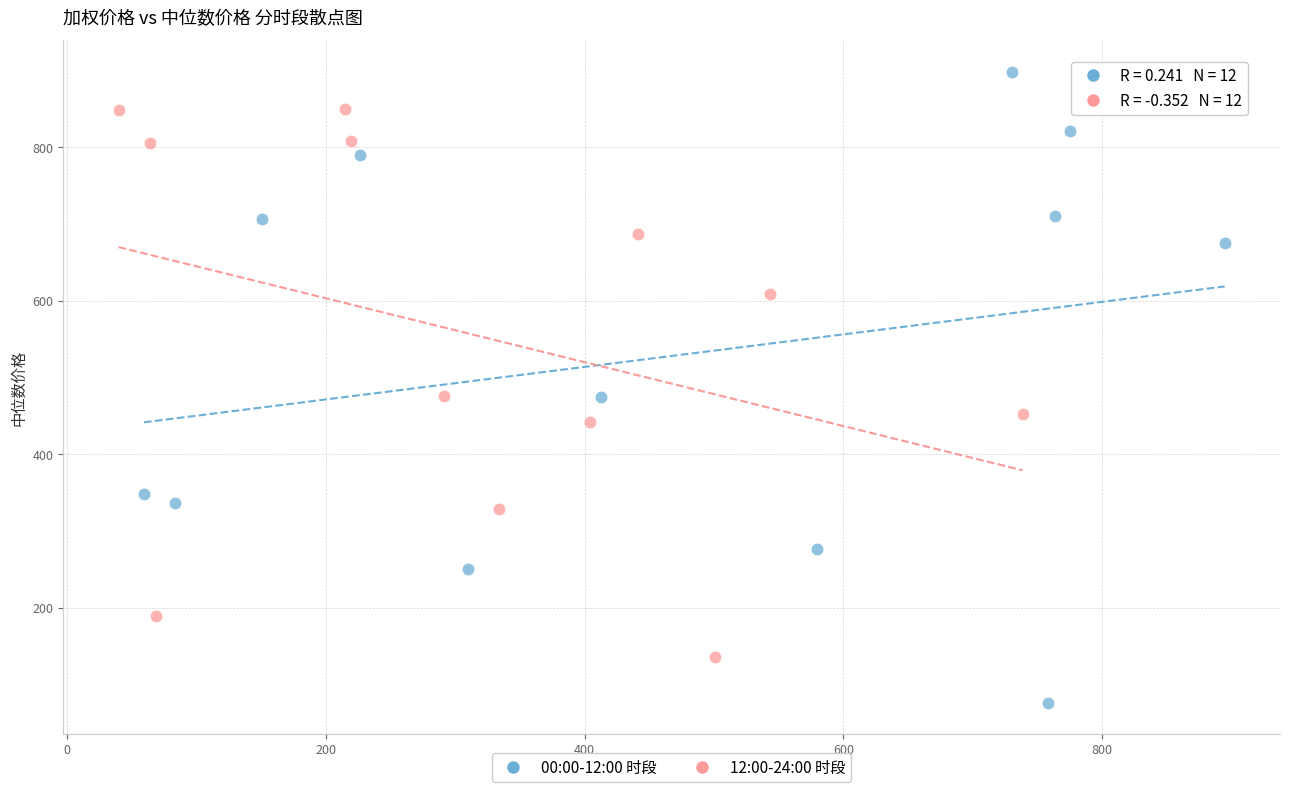

What are all the series names shown in the legend?

00:00-12:00 时段, 12:00-24:00 时段